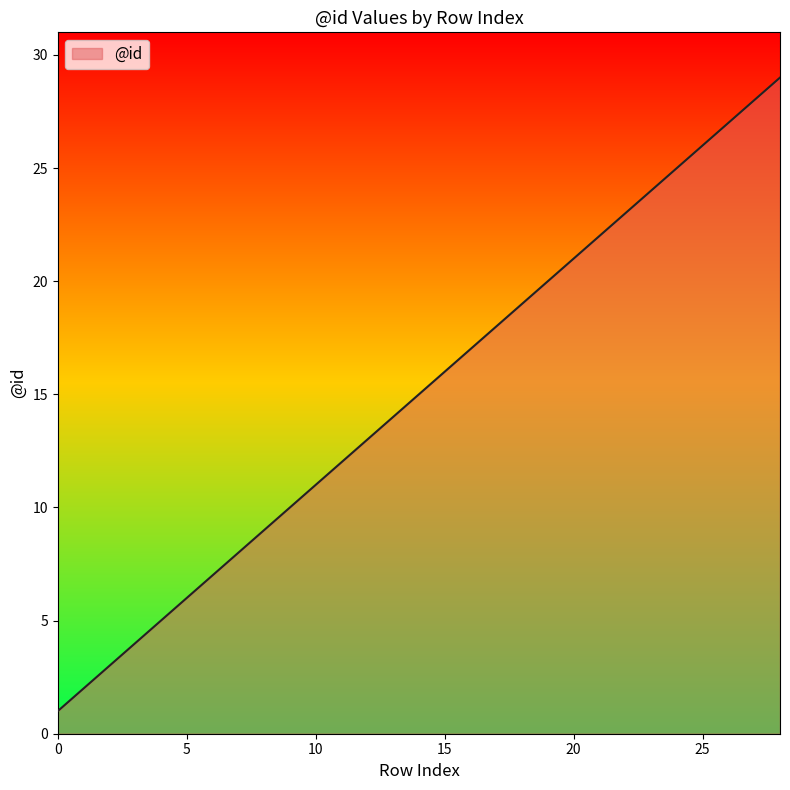

What is the smallest value displayed?

1